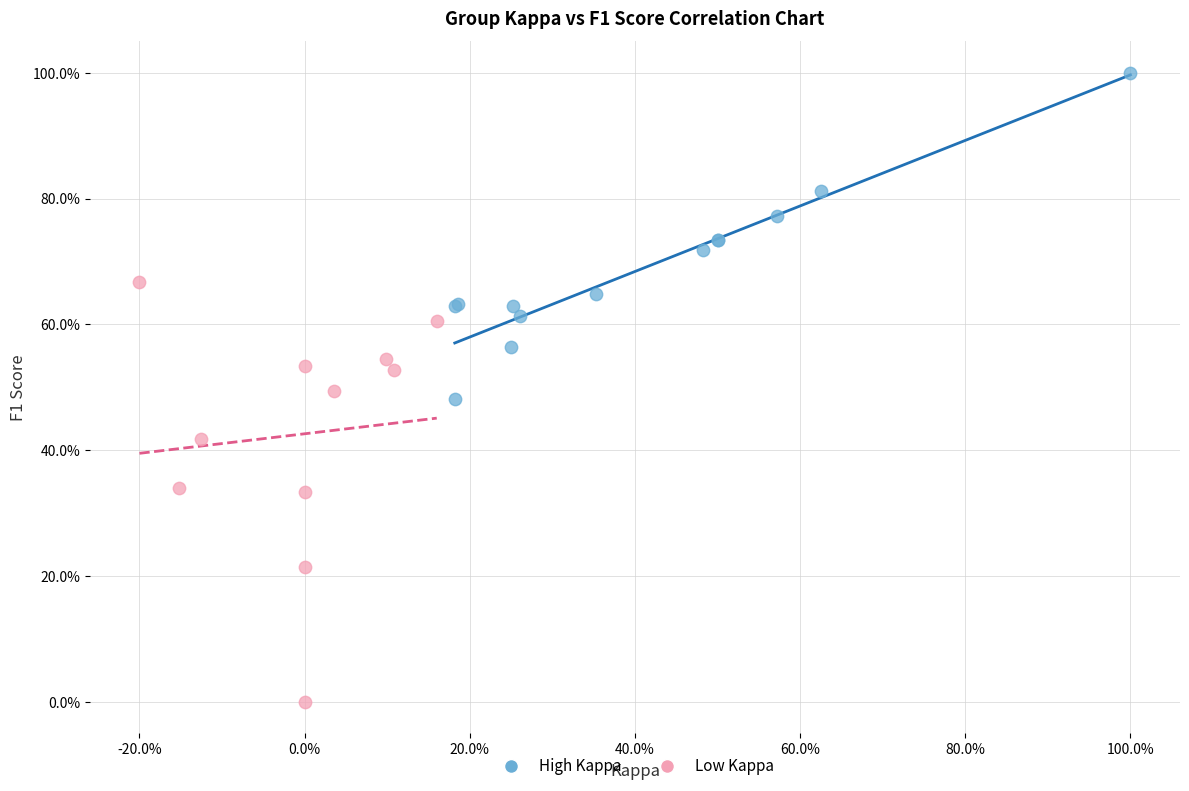

Which series reaches the maximum Y coordinate?

High Kappa